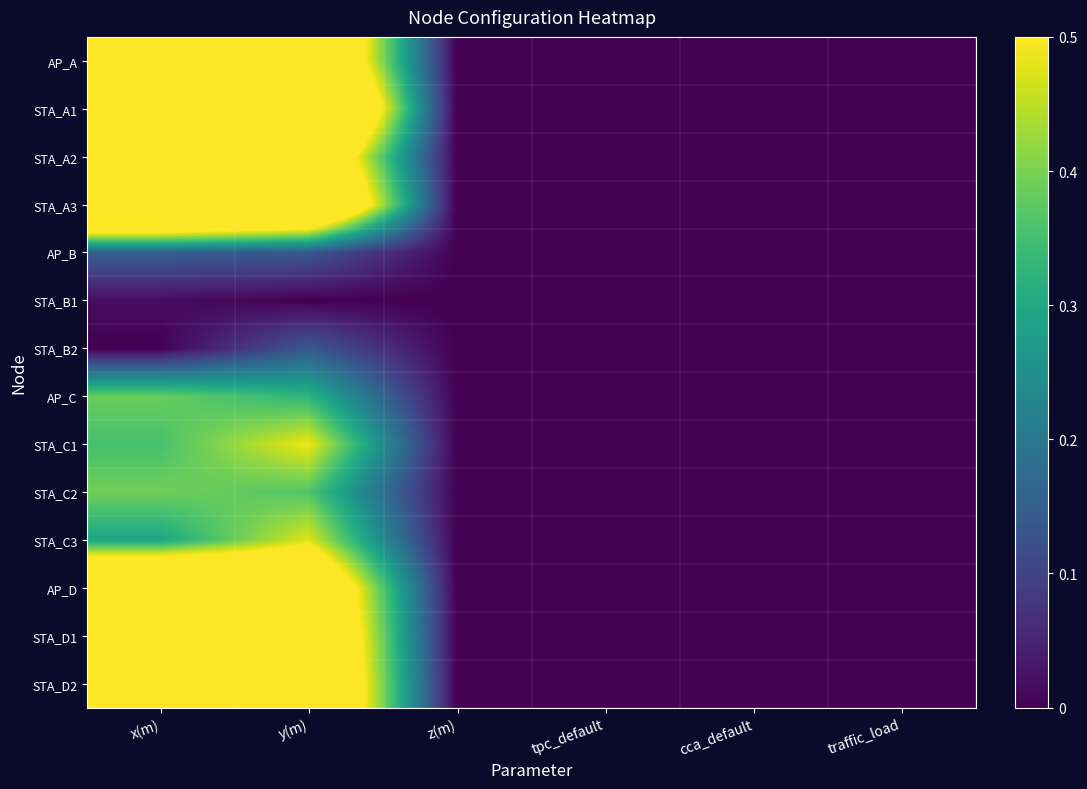

Rank the series by their maximum value, from highest to lowest.

STA_A1, STA_A2, AP_A, STA_A3, STA_D2, AP_D, STA_D1, STA_C1, STA_C3, STA_C2, AP_C, AP_B, STA_B2, STA_B1